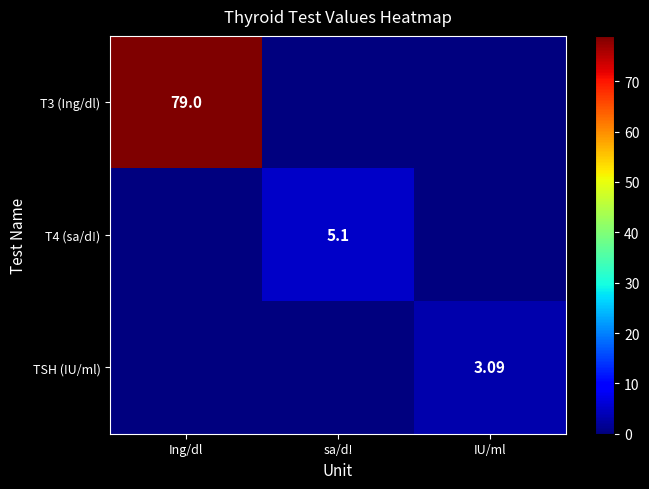

Is the value of TSH (IU/ml) at IU/ml greater than the value of T3 (Ing/dl) at Ing/dl?

No